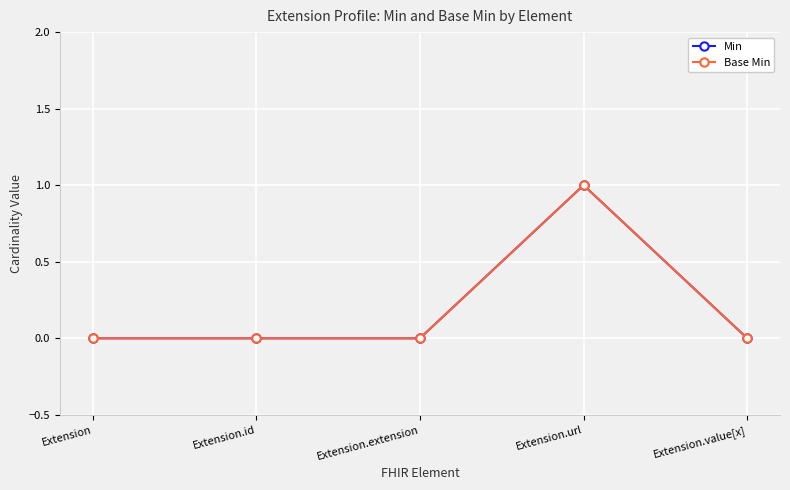

What are all the series names shown in the legend?

Min, Base Min